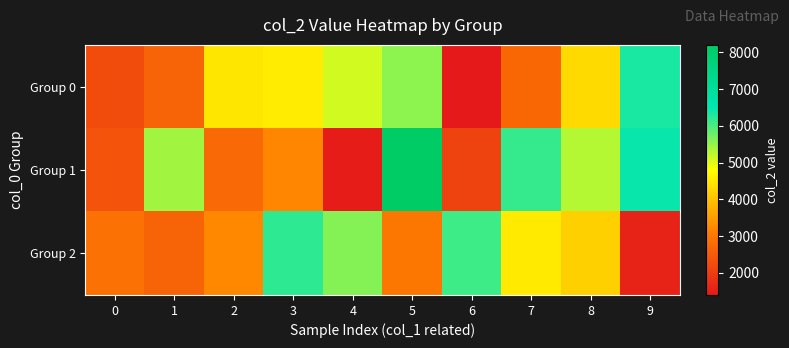

Reading left to right, extract all data points from this chart.

Group 0: 0=2272	1=2646	2=4458	3=4558	4=5117	5=5548	6=1400	7=2722	8=4311	9=6337
Group 1: 0=2360	1=5415	2=2754	3=3204	4=1474	5=8201	6=2108	7=6136	8=5297	9=6442
Group 2: 0=2863	1=2647	2=3225	3=6190	4=5622	5=2960	6=6094	7=4520	8=4166	9=1568